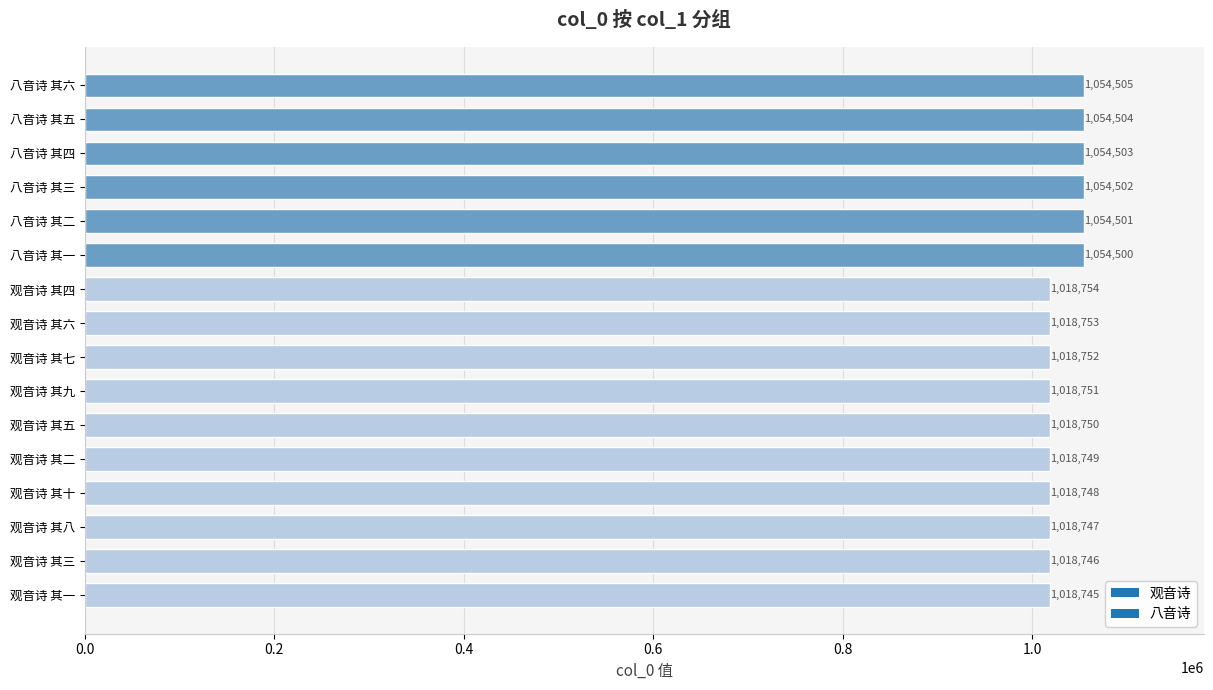

True or false: the data shows 1054503 at 八音诗 其四.

True